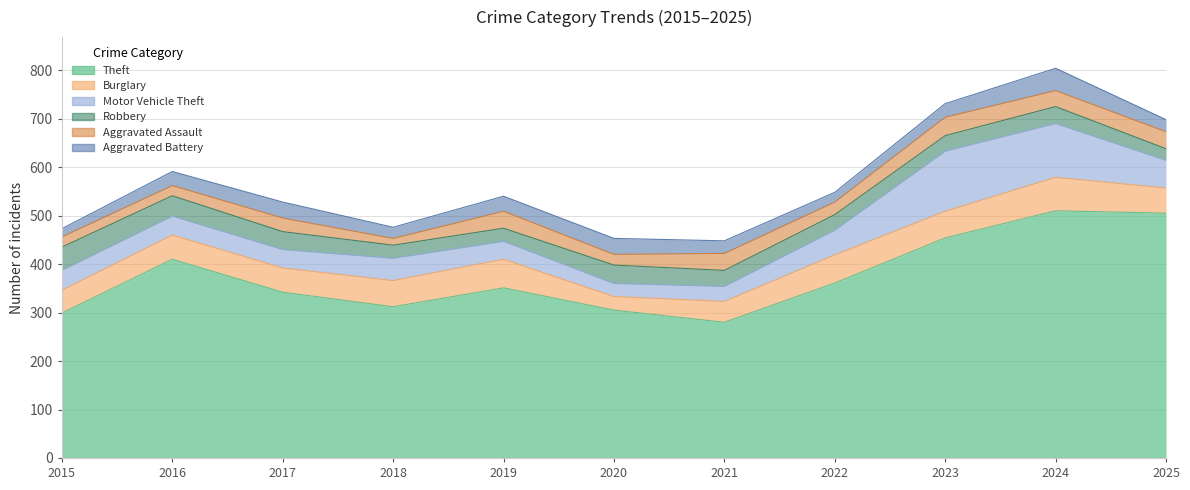

What are all the series names shown in the legend?

Theft, Burglary, Motor Vehicle Theft, Robbery, Aggravated Assault, Aggravated Battery